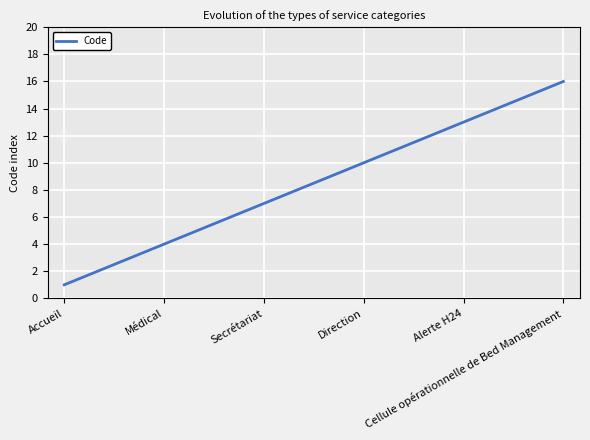

What is the difference between the maximum and minimum values?

15